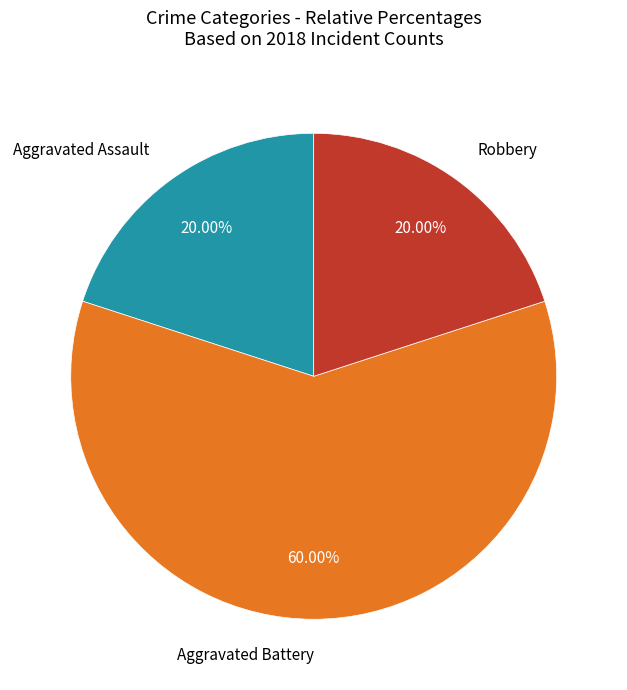

Count the number of slices in the pie.

3